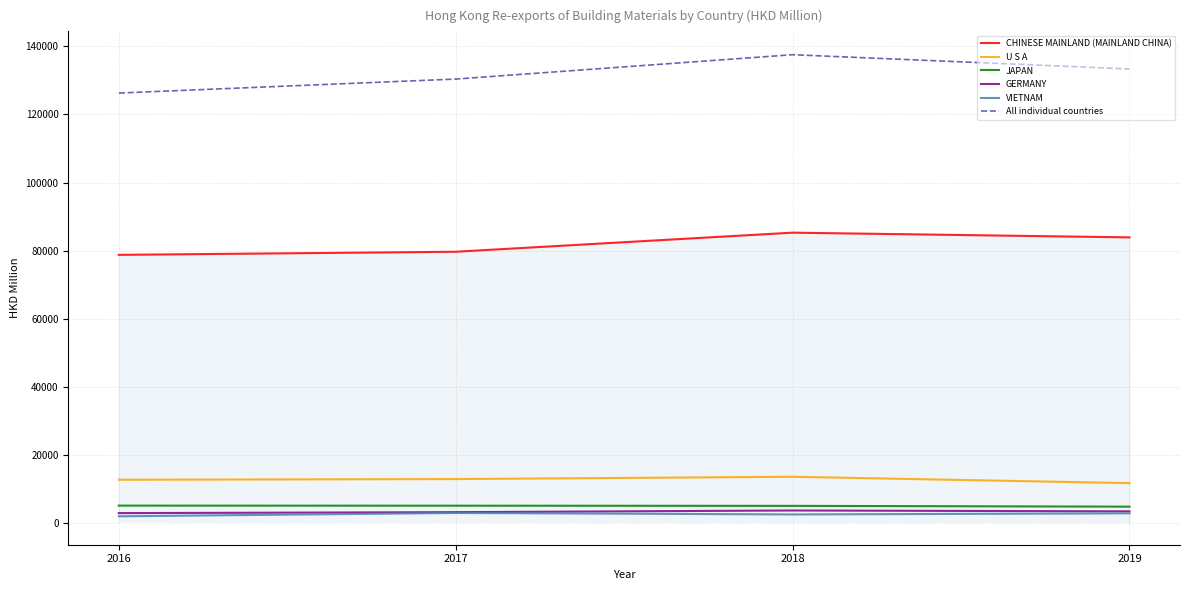

How many data points in GERMANY are less than 3511?

2